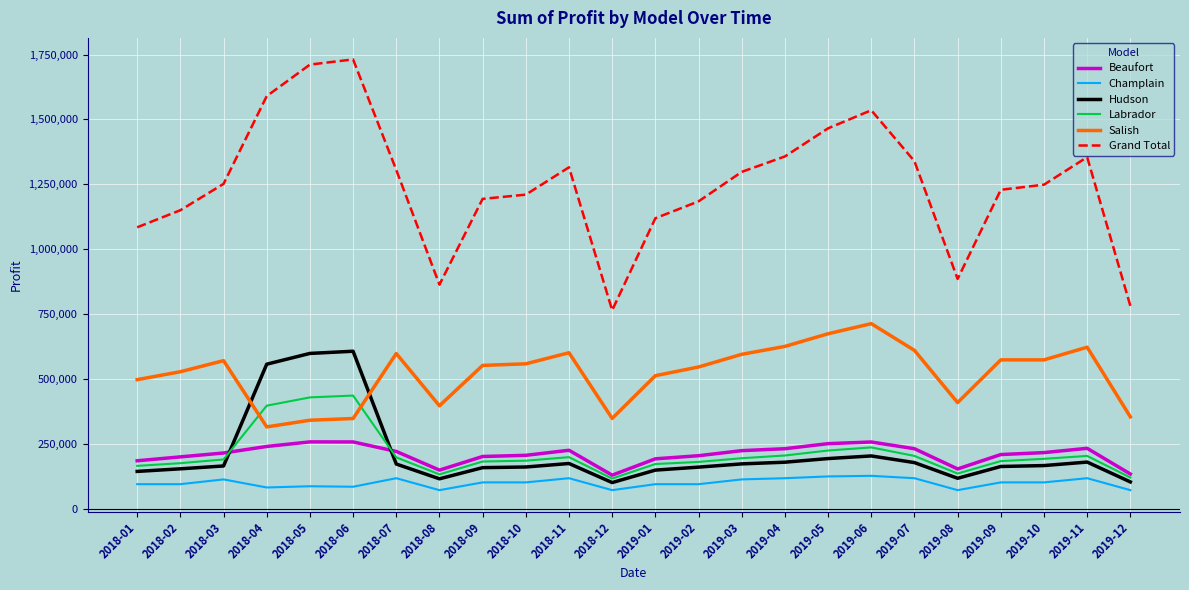

Which series ends up on top after the final intersection of Hudson and Labrador?

Labrador